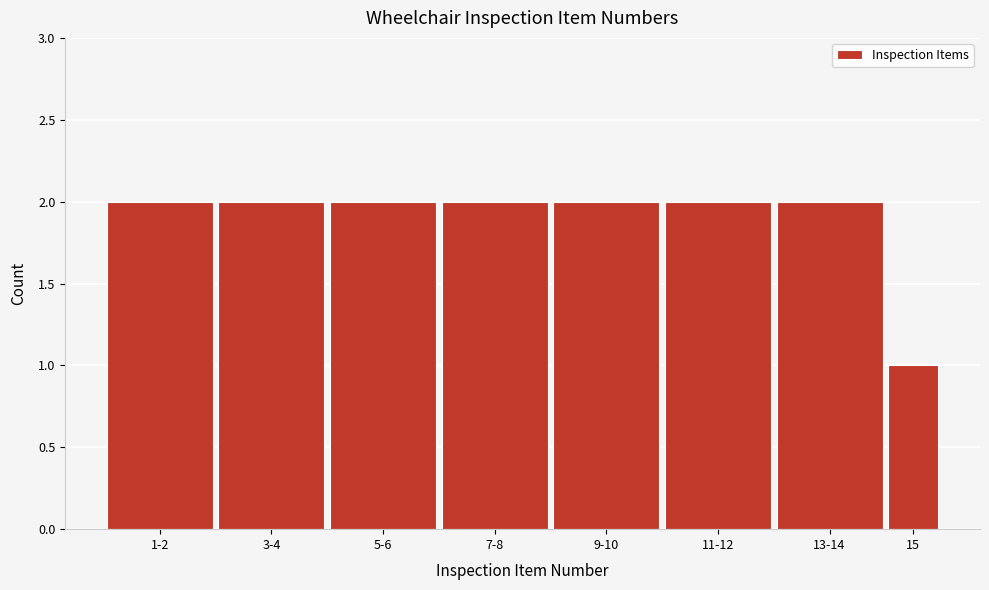

Reading right to left, what are all the values shown in this chart?

15=1	13-14=2	11-12=2	9-10=2	7-8=2	5-6=2	3-4=2	1-2=2